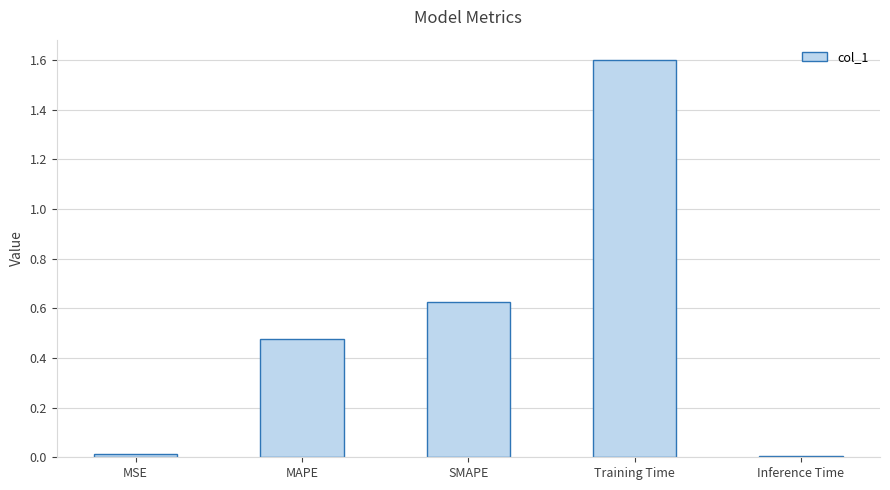

What is the difference between the values at Training Time and Inference Time?

1.6